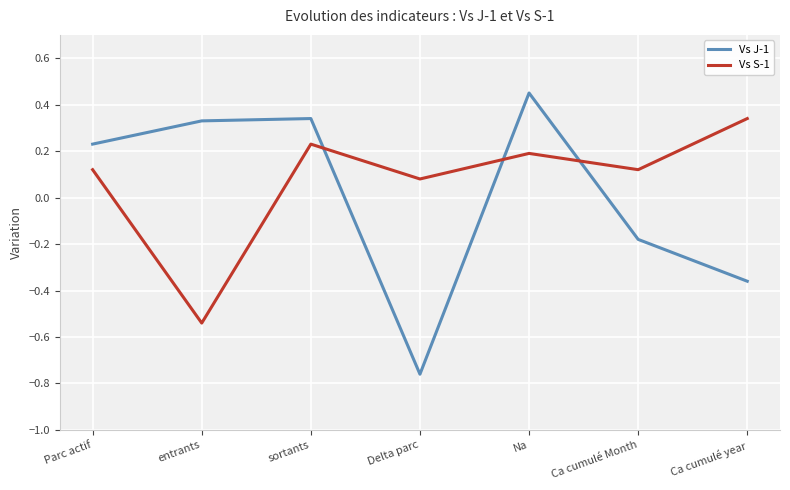

The Vs J-1 series shows 0.2 at Parc actif. True or false?

True